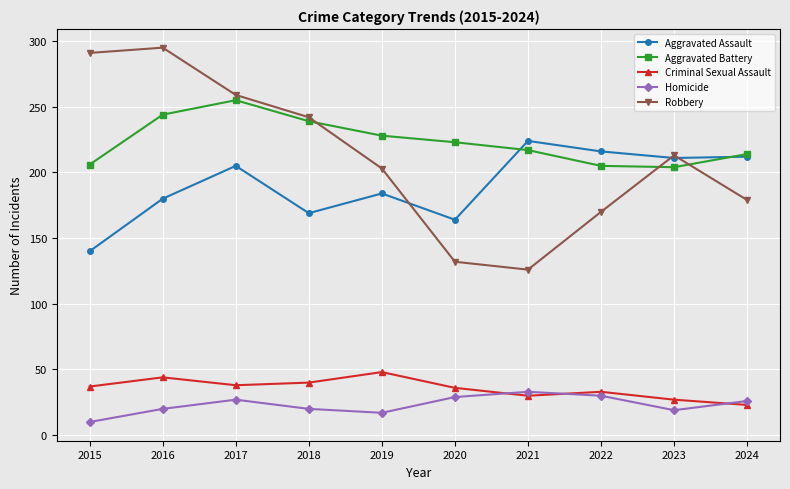

Is it true that Criminal Sexual Assault equals 19 at 2017?

False